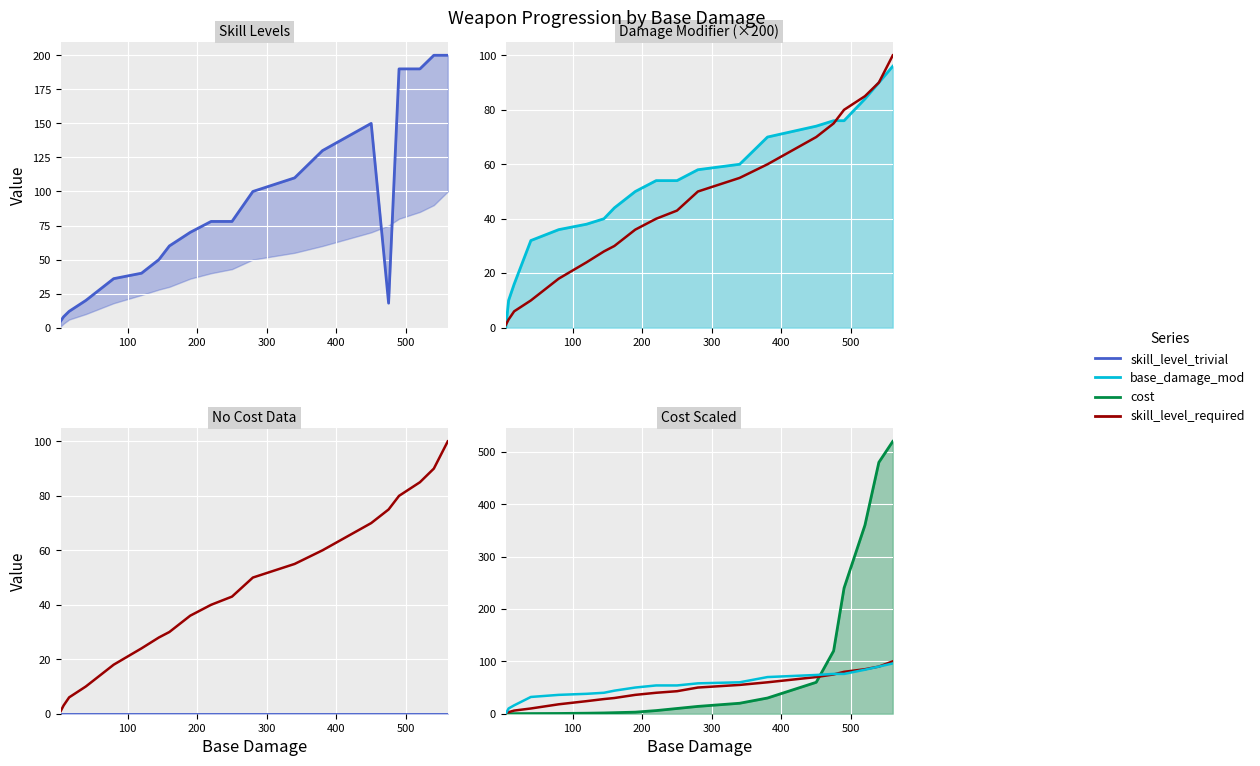

What is the sum of all skill_level_required values?

904.0